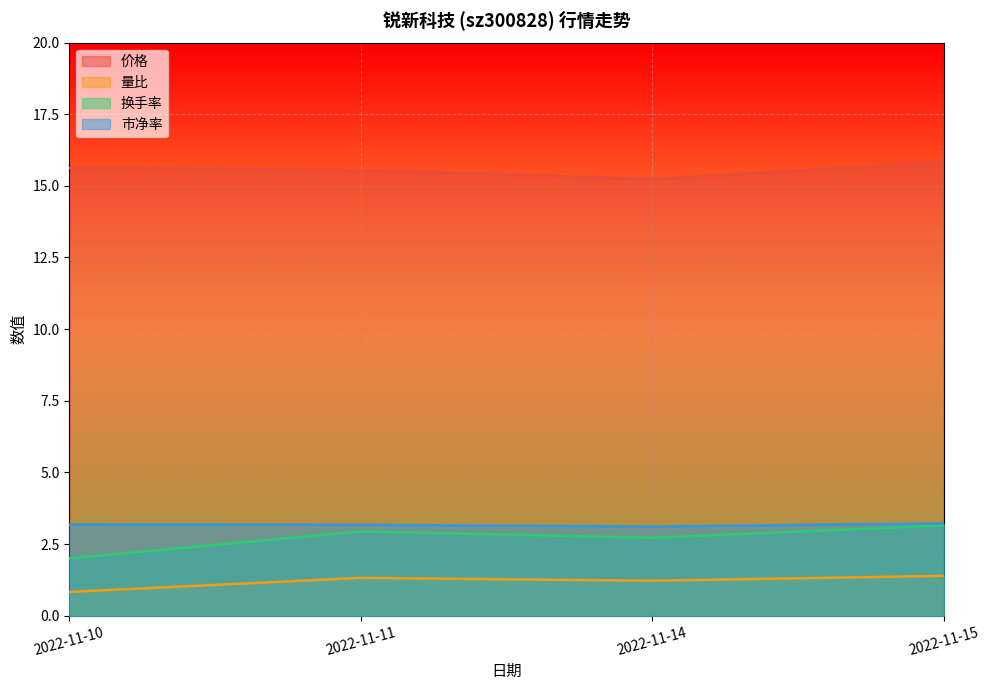

What is the maximum value for 量比?

1.4